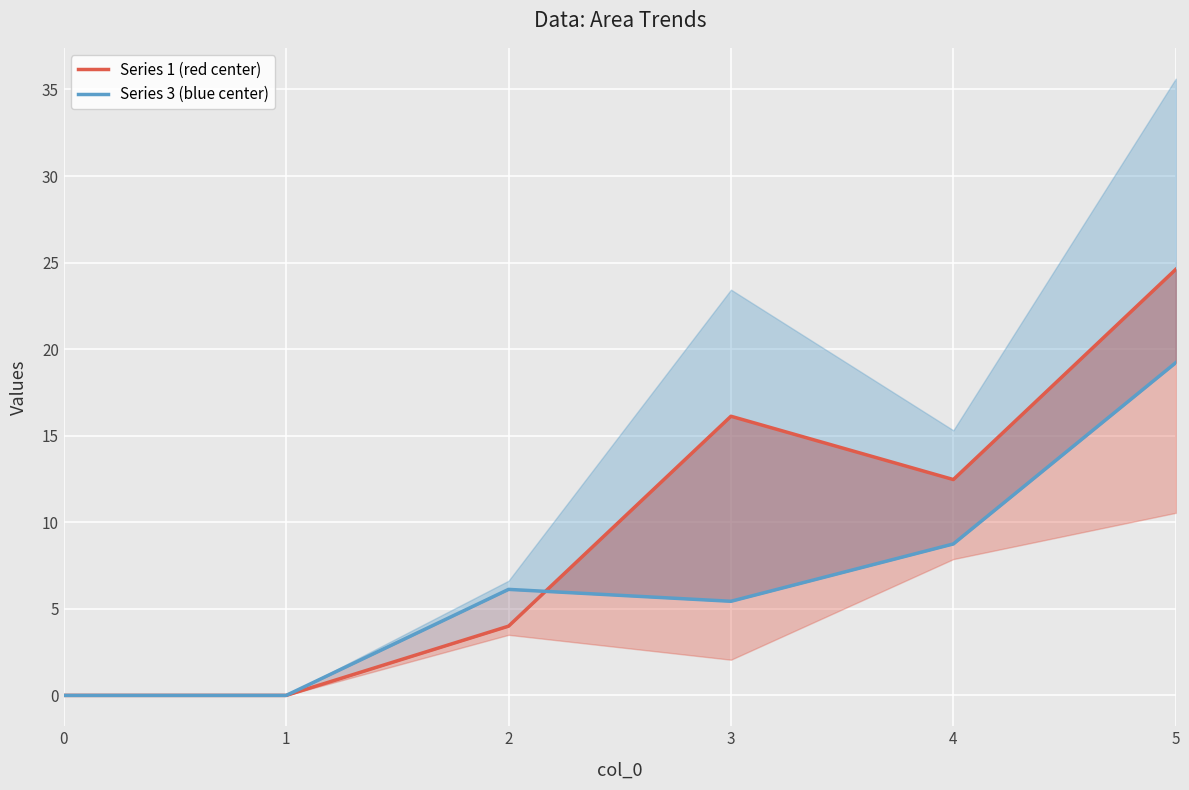

True or false: Series 3 (blue center) has more than 1 points higher than both neighbors.

False